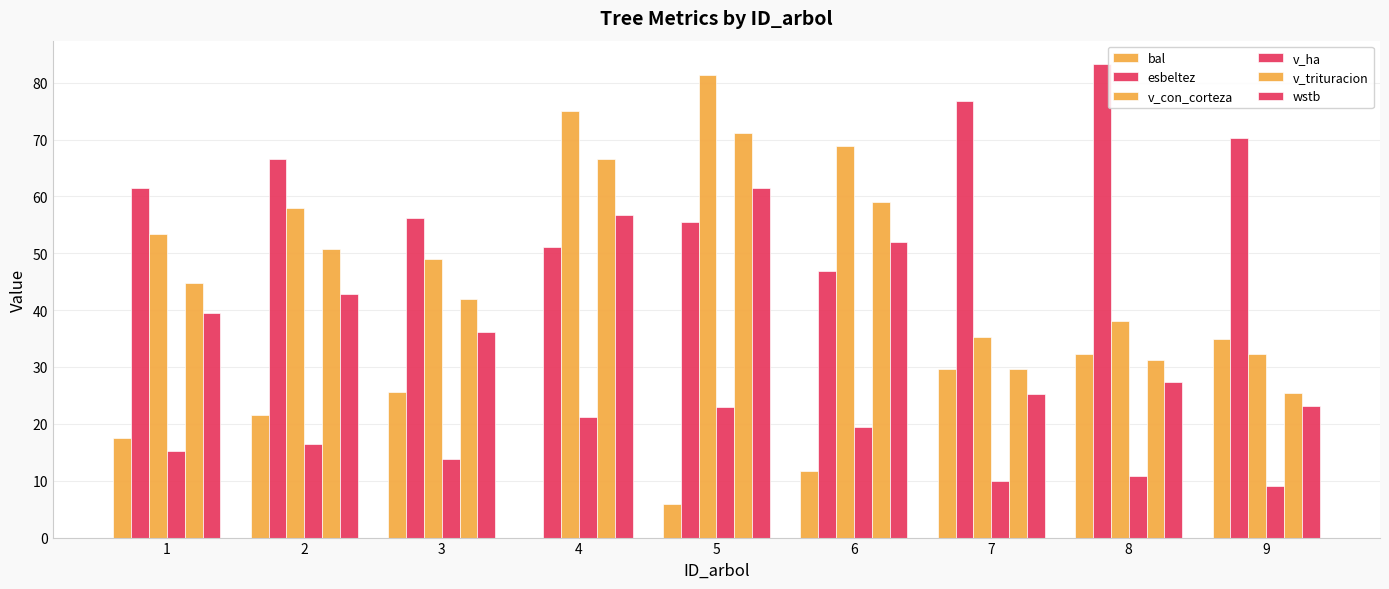

What is the approximate value of wstb at 1?

39.4